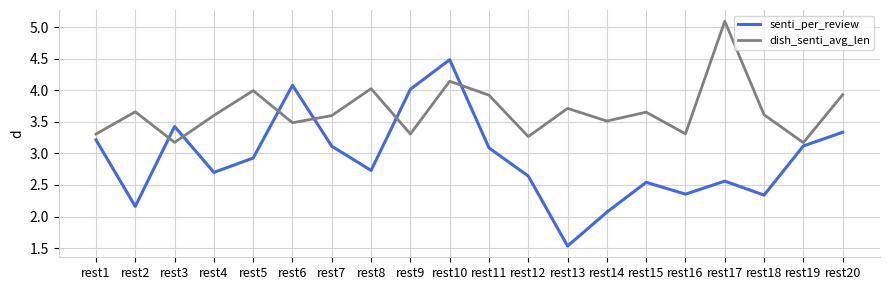

What is the difference between the dish_senti_avg_len values at rest19 and rest7?

0.4